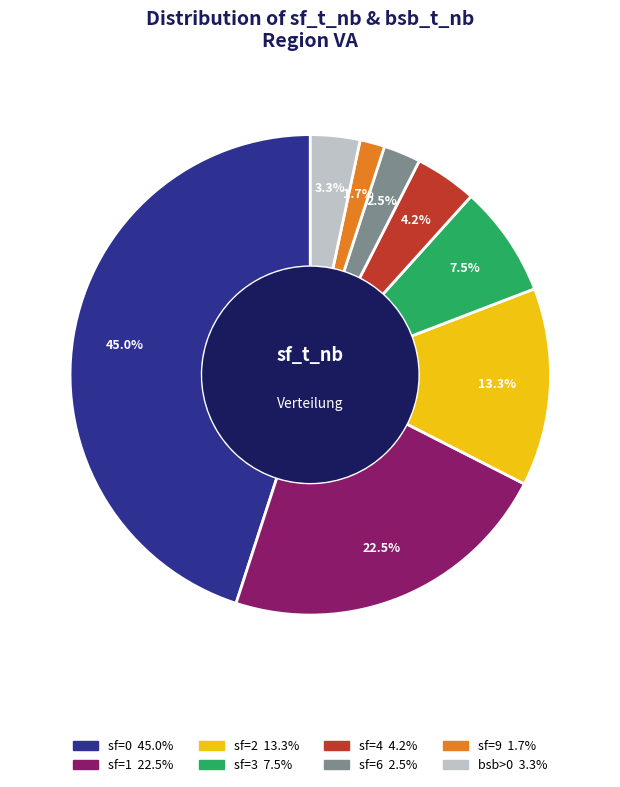

How many segments does this pie chart have?

8